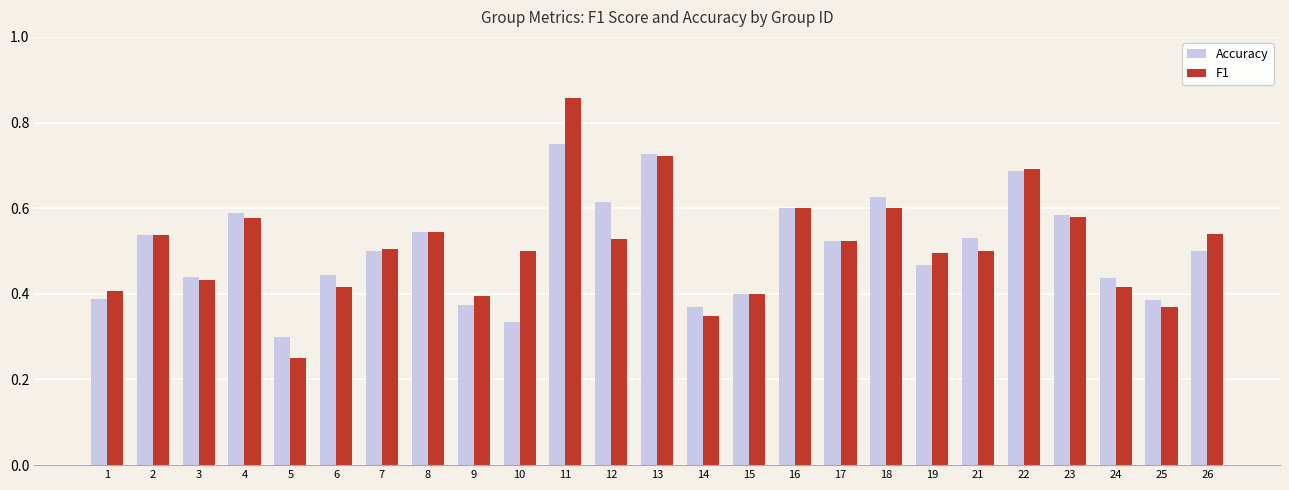

At which category is the sum across all series the highest?

11